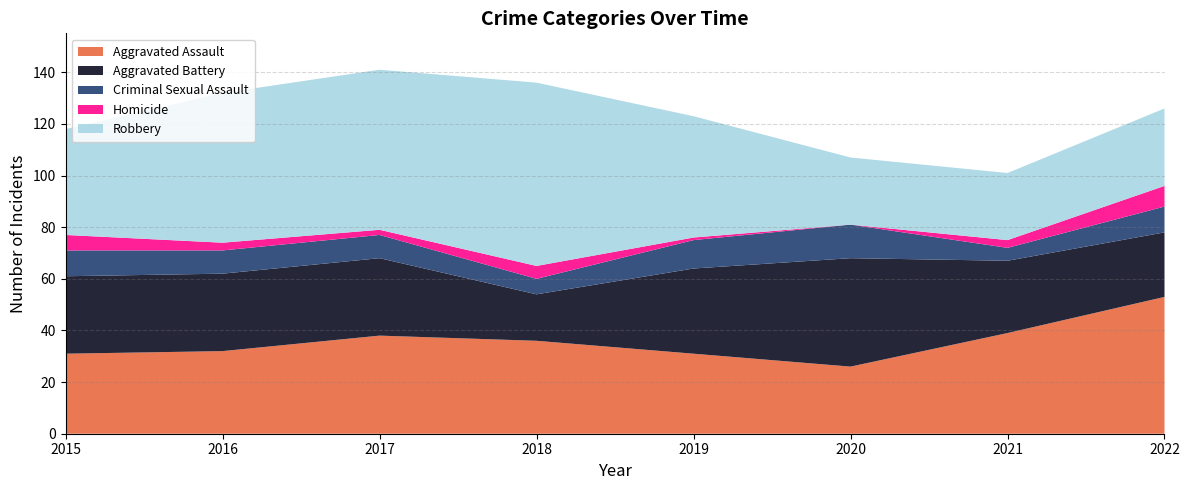

Reading right to left, transcribe all the data shown in this chart.

Aggravated Assault: 53	39	26	31	36	38	32	31
Aggravated Battery: 25	28	42	33	18	30	30	30
Criminal Sexual Assault: 10	5	13	11	6	9	9	10
Homicide: 8	3	0	1	5	2	3	6
Robbery: 30	26	26	47	71	62	58	41